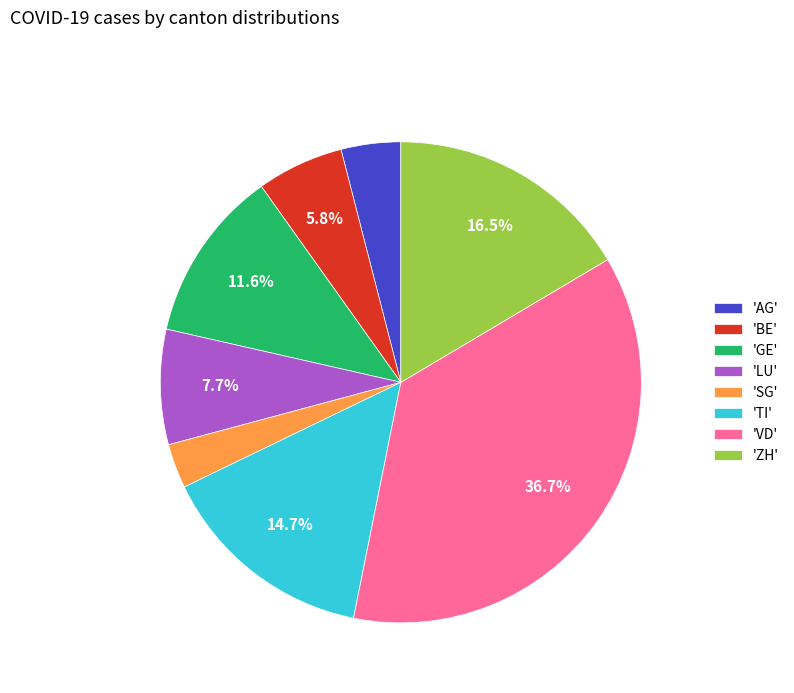

How many segments does this pie chart have?

8